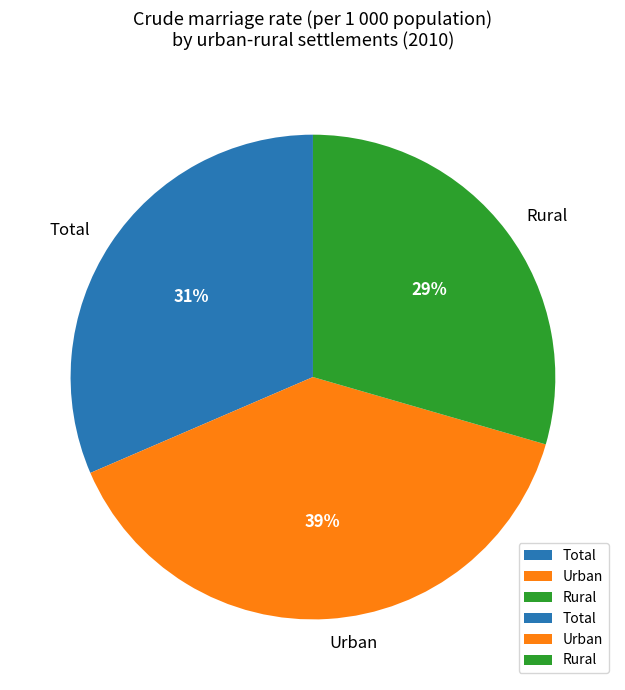

Is it true that Total is 44% of the pie?

False